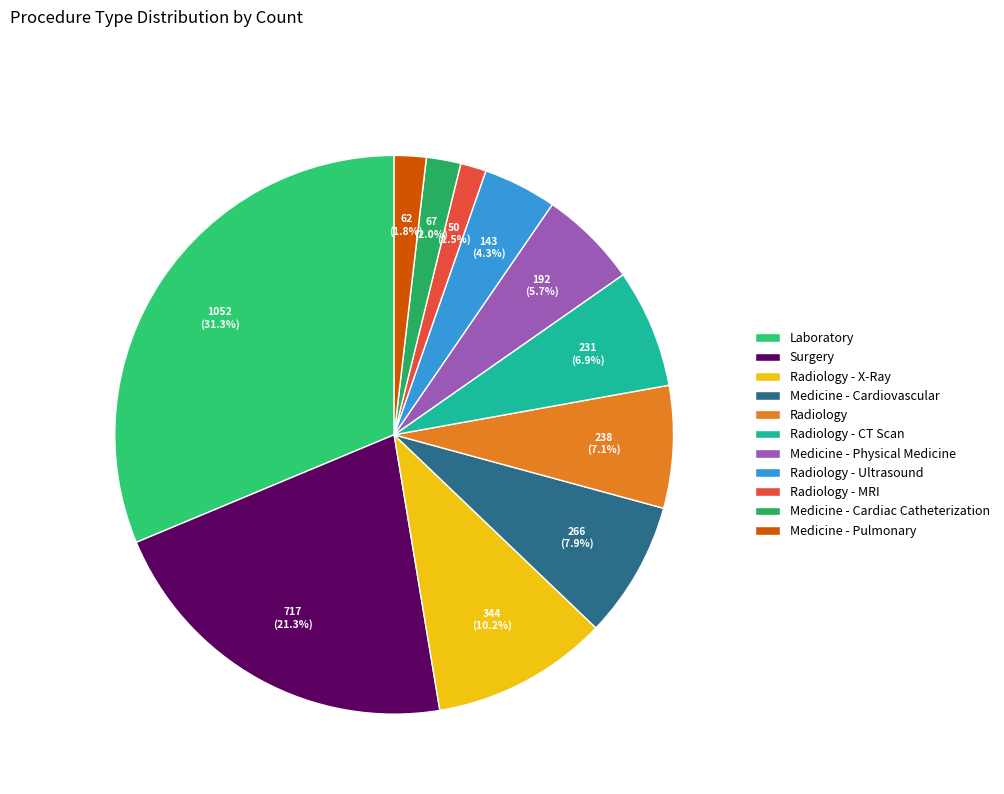

How much of the chart is everything except Medicine - Cardiac Catheterization?

98.0%